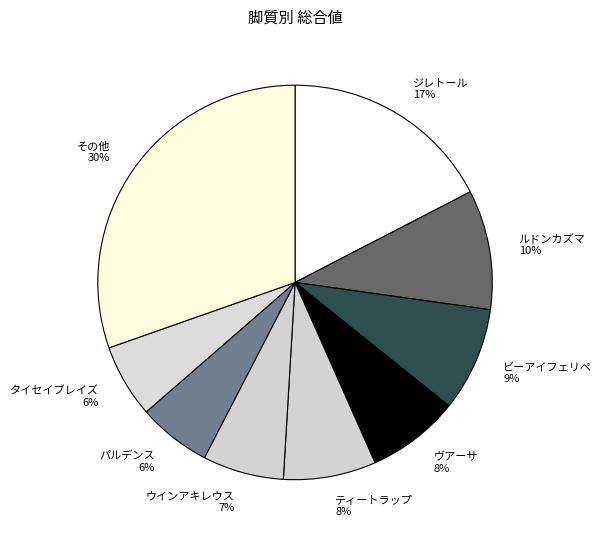

Is その他 the majority of the pie?

No